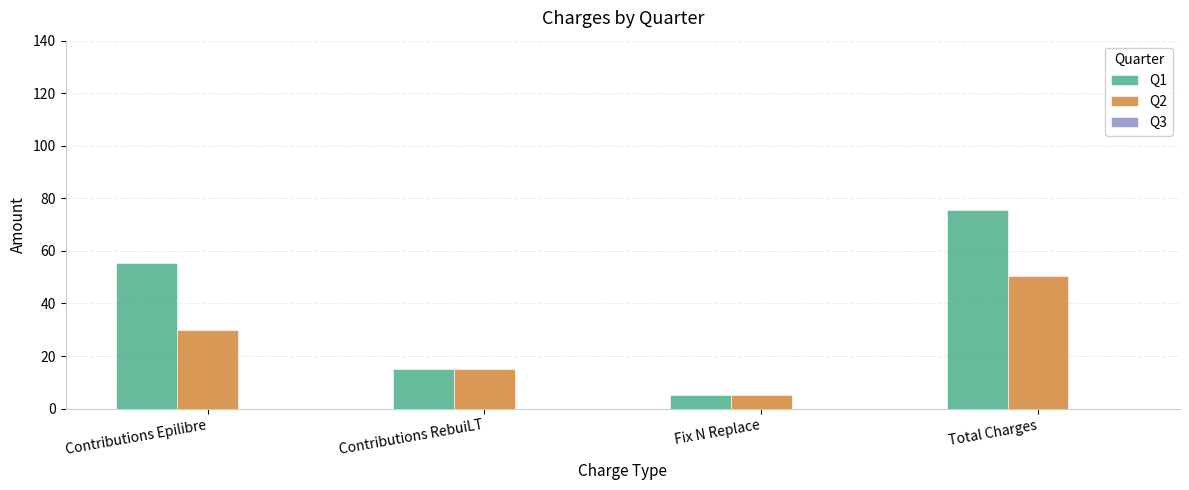

Rank the categories by Q1 value from lowest to highest.

Fix N Replace, Contributions RebuiLT, Contributions Epilibre, Total Charges